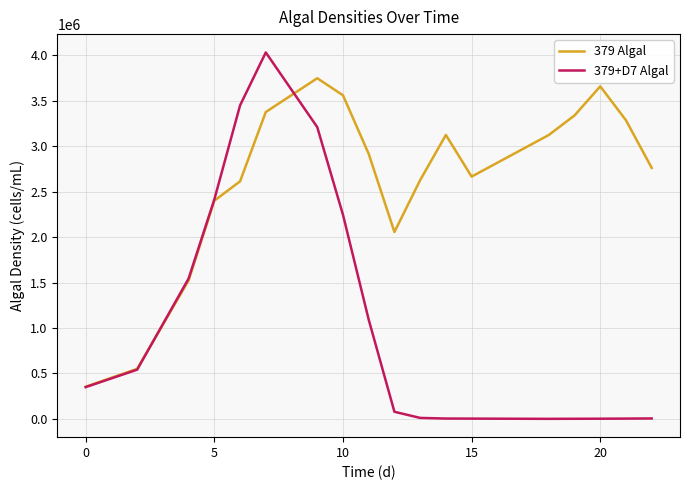

What is the maximum value shown in the chart?

4032014.2